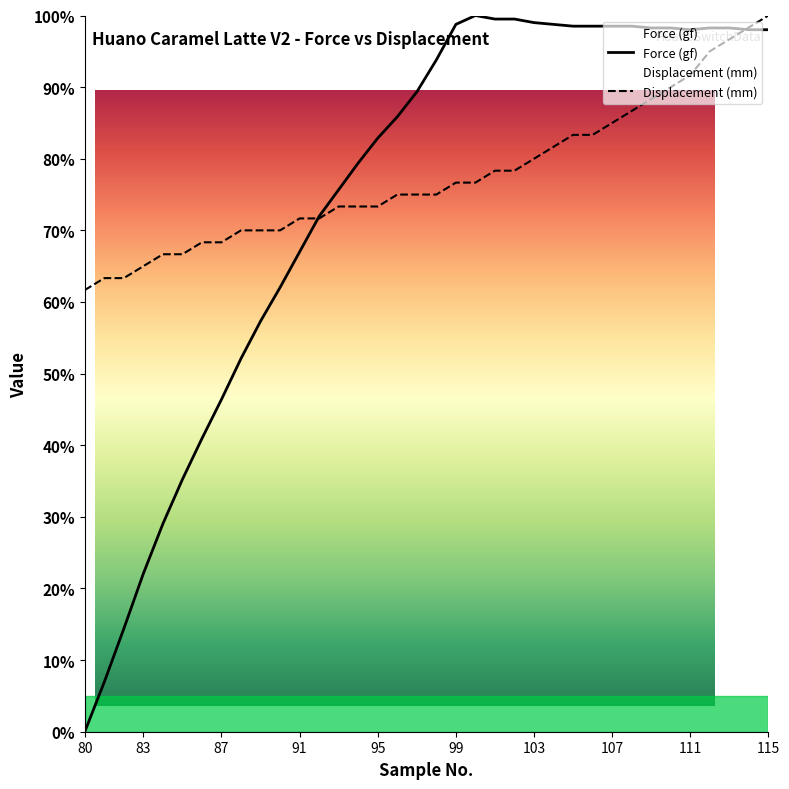

How many times do Force (gf) and Displacement (mm) cross each other?

2